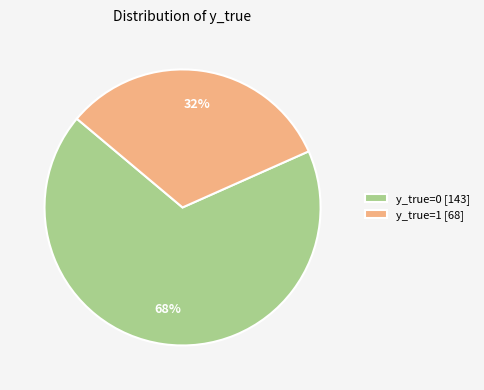

Rank the categories by value from lowest to highest.

y_true=1, y_true=0